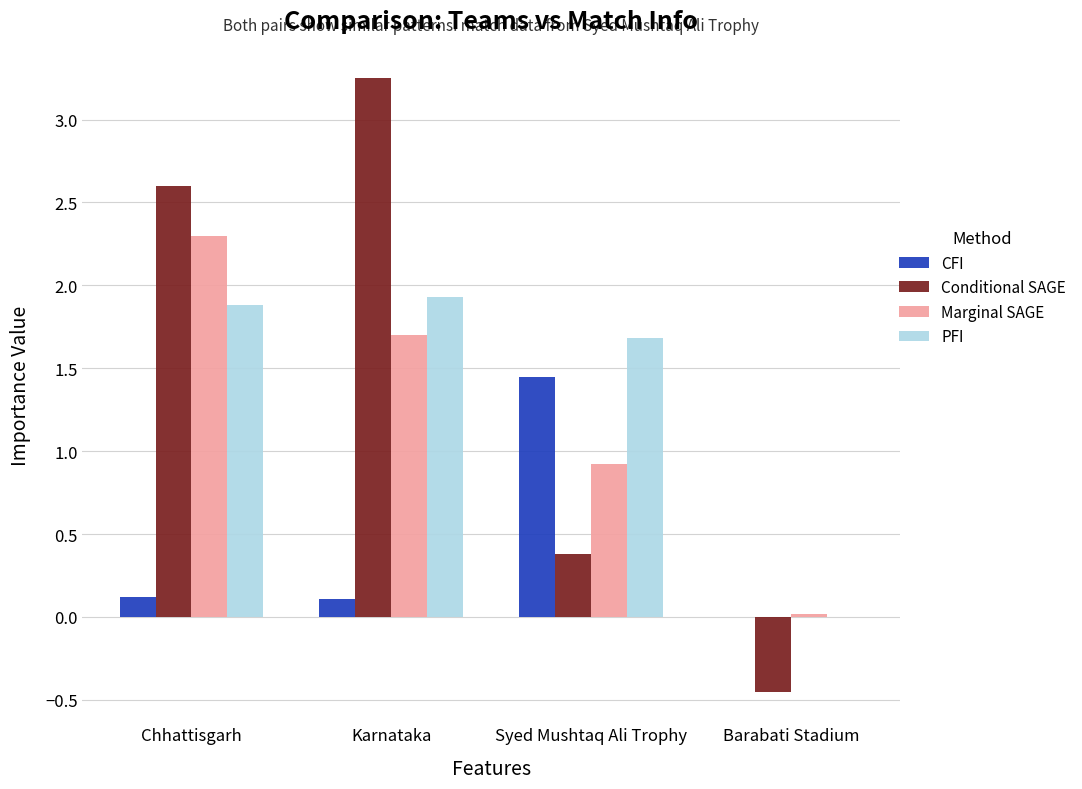

Which series has the largest total across all categories?

Conditional SAGE